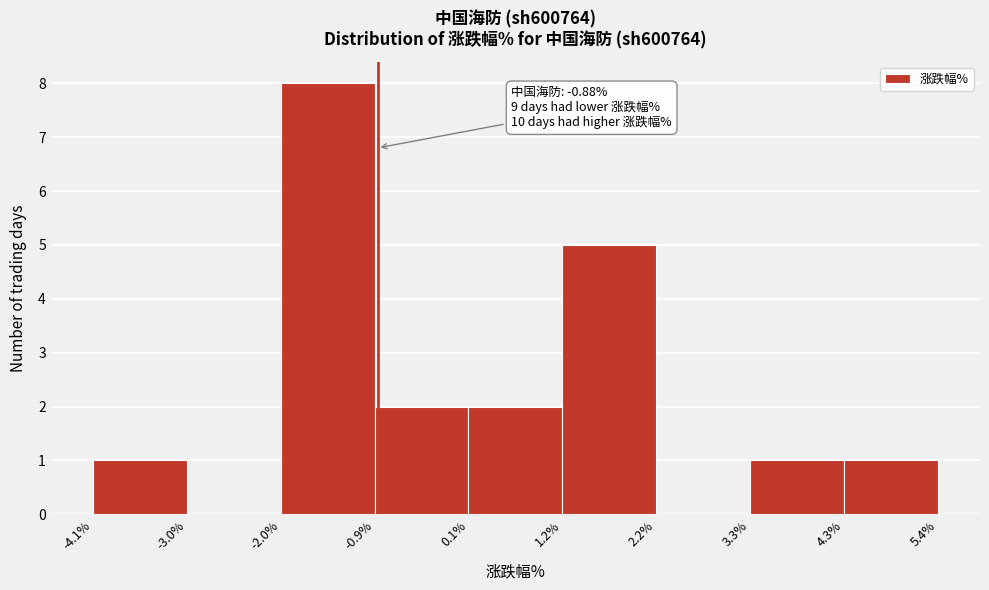

Which range on the x-axis has the tallest bar?

-2.0% to -0.9%